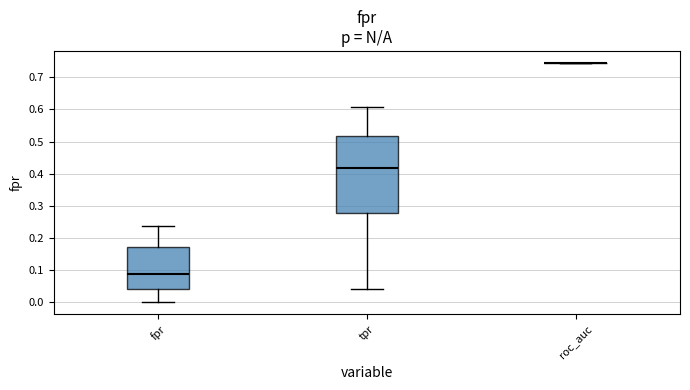

Reading left to right, transcribe this box plot: for each box, give where its median line is, the range the box spans, and where its two whiskers end, as read against the y-axis. The values are not printed on the chart, so give them approximately, as read against the axis.

fpr: median 0.09, box 0.04 to 0.17, whiskers 0.00 to 0.24
tpr: median 0.42, box 0.28 to 0.52, whiskers 0.04 to 0.61
roc_auc: box collapsed to a line at 0.74, whiskers 0.74 to 0.74